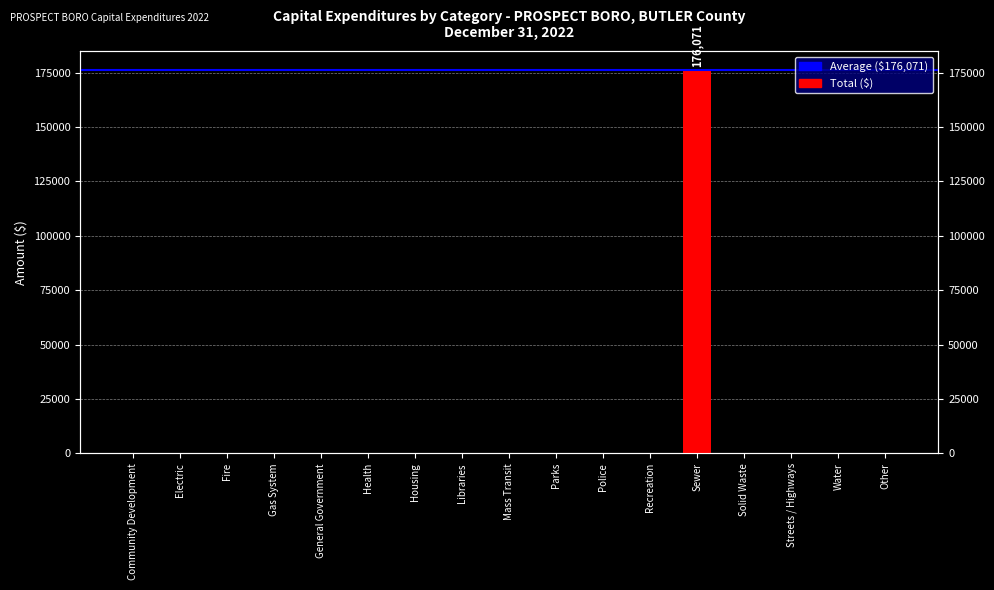

Rank the categories by value from highest to lowest.

Sewer, Community Development, Electric, Fire, Gas System, General Government, Health, Housing, Libraries, Mass Transit, Parks, Police, Recreation, Solid Waste, Streets / Highways, Water, Other